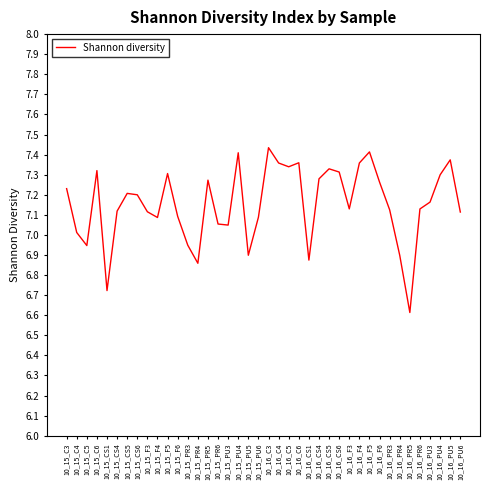

Between 10_16_PU6 and 10_16_PR4, which is larger?

10_16_PU6